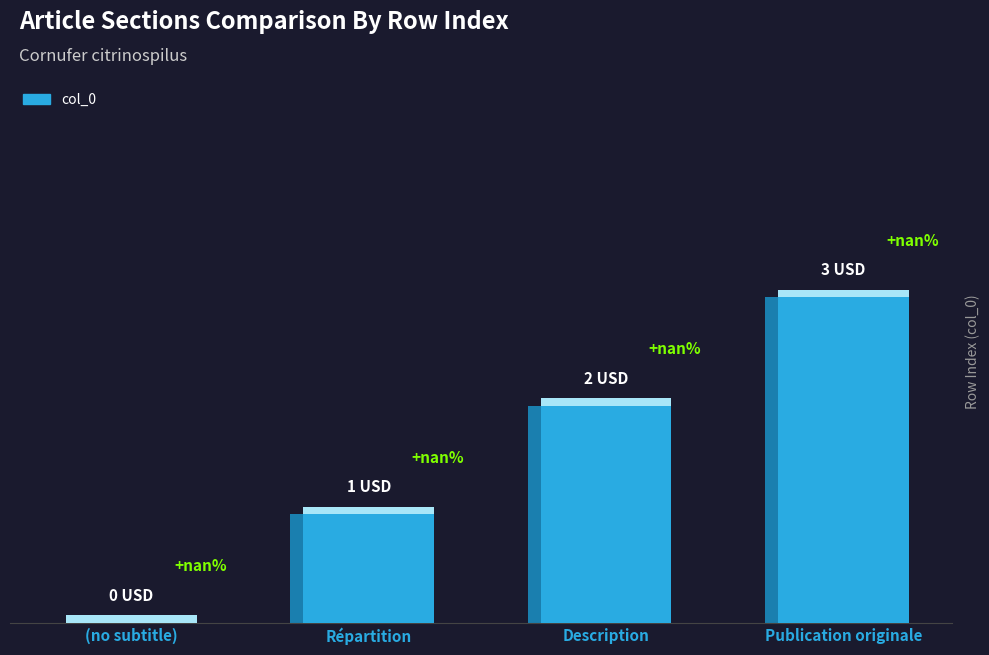

What value does the data have at Publication originale?

3